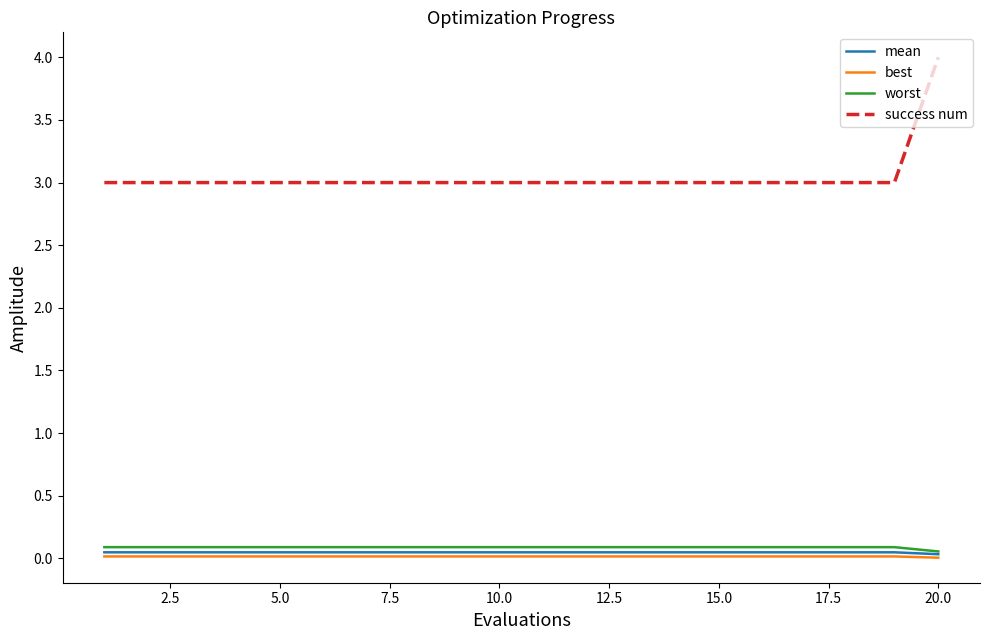

True or false: success num and mean cross at least once.

False